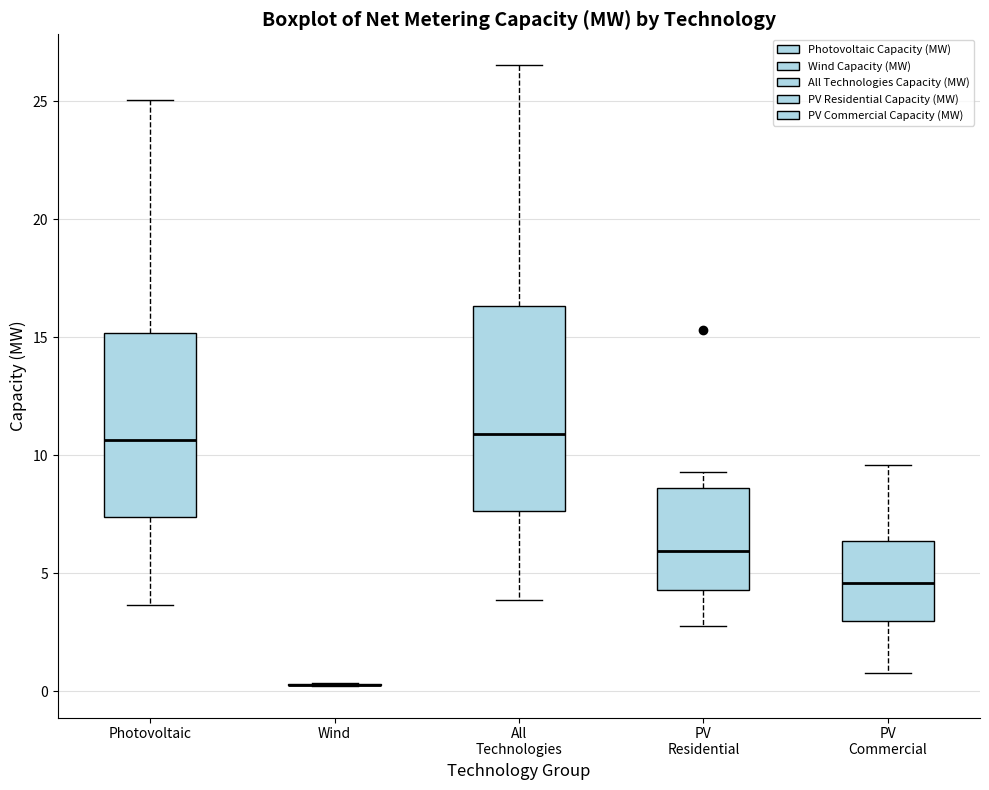

Reading left to right, transcribe this box plot: for each box, give where its median line is, the range the box spans, and where its two whiskers end, as read against the y-axis. The values are not printed on the chart, so give them approximately, as read against the axis.

Photovoltaic: median 10.5, box 7.5 to 15.0, whiskers 3.5 to 25.0
Wind: box collapsed to a line at 0.5, whiskers 0.0 to 0.5
All Technologies: median 11.0, box 7.5 to 16.5, whiskers 4.0 to 26.5
PV Residential: median 6.0, box 4.5 to 8.5, whiskers 3.0 to 9.5
PV Commercial: median 4.5, box 3.0 to 6.5, whiskers 1.0 to 9.5